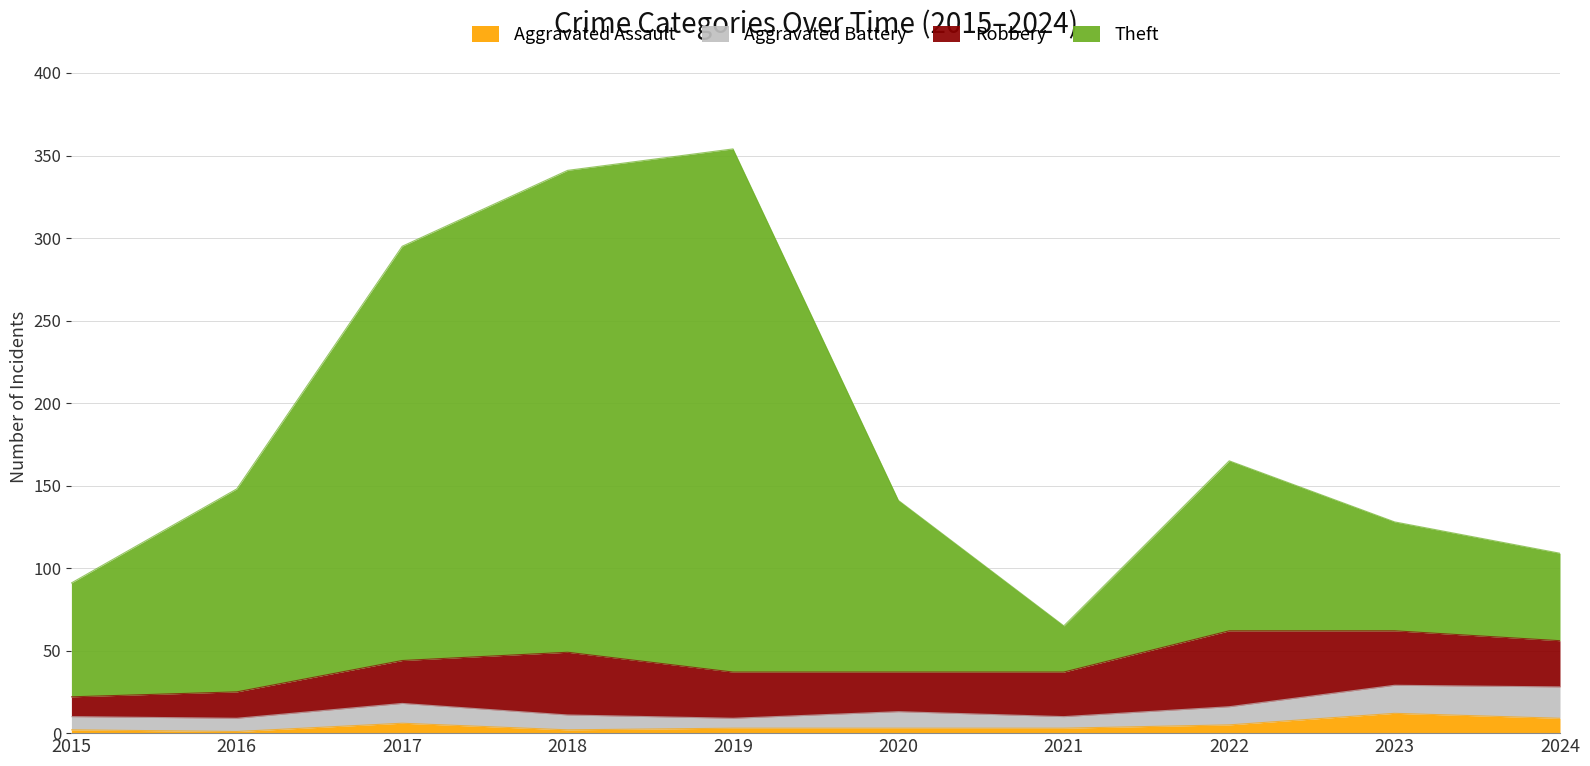

True or false: Aggravated Assault has a value of 3 at 2019.

True